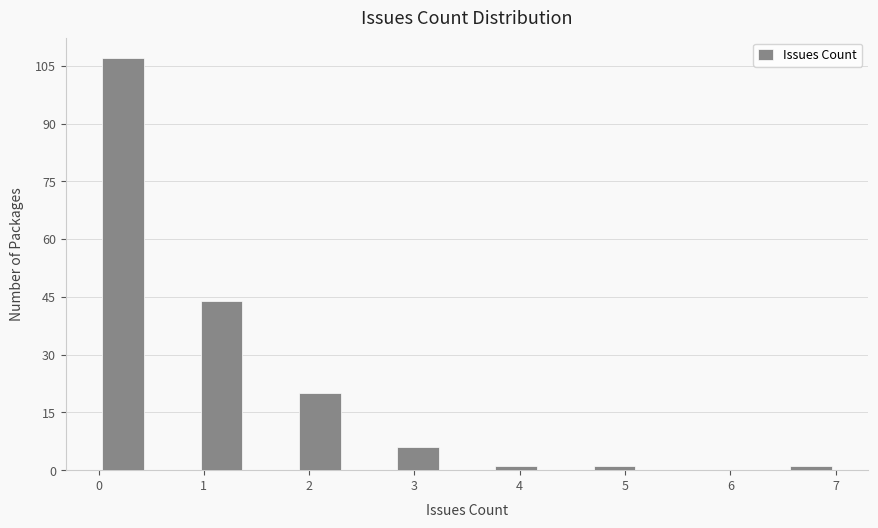

Which range on the x-axis has the tallest bar?

0.0 to 0.5